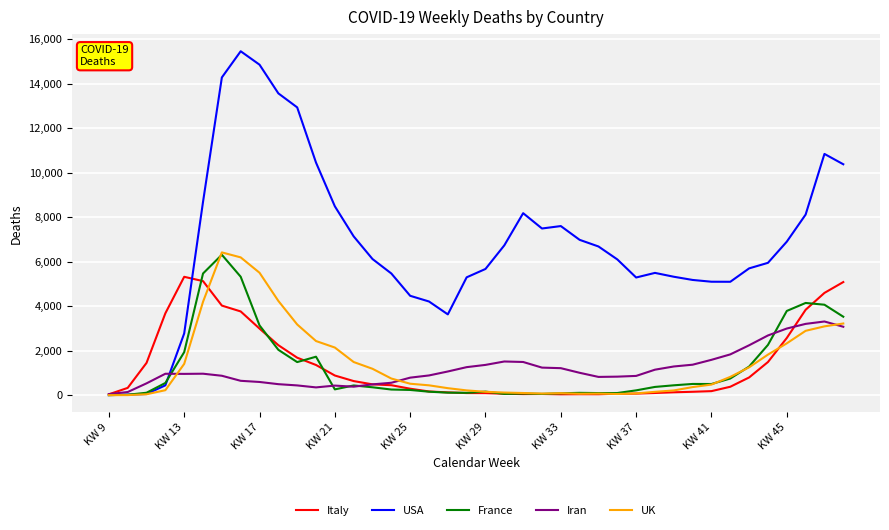

Which series has the widest spread of values?

USA